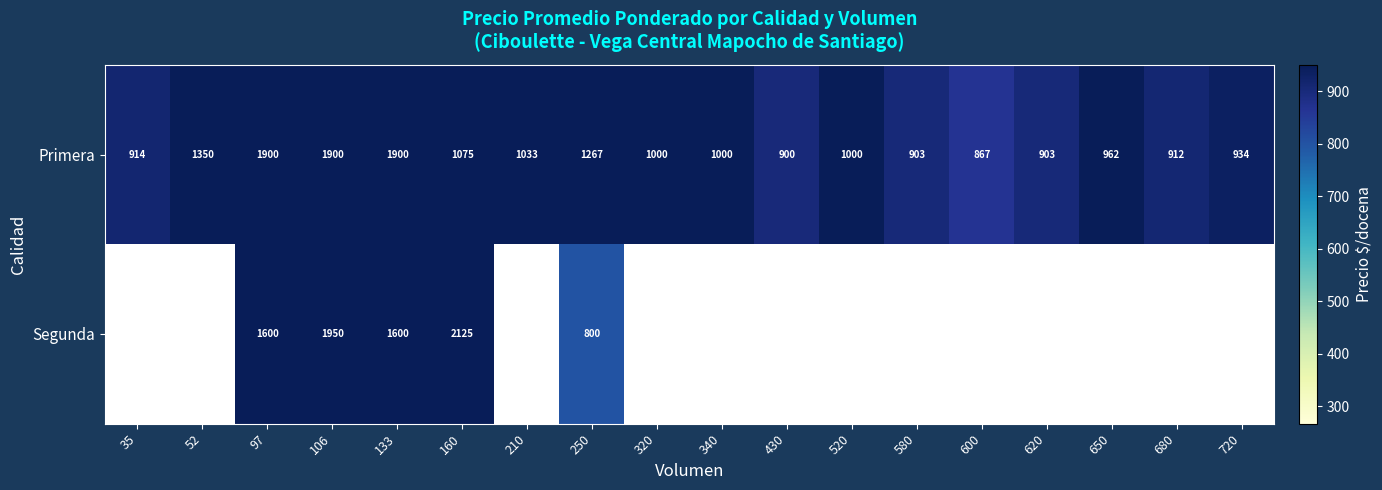

At which label does Primera first exceed 1000?

52